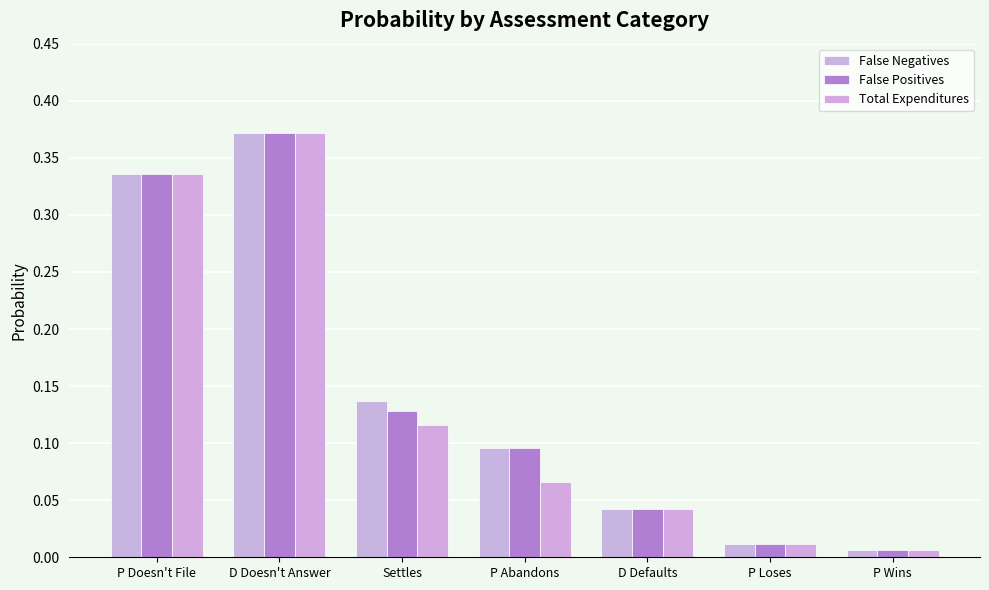

Rank the series by their maximum value, from highest to lowest.

False Negatives, False Positives, Total Expenditures